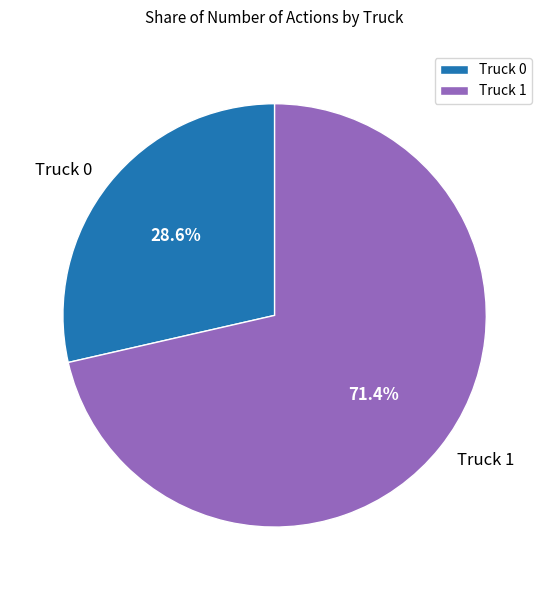

Which category has the smallest portion of the pie?

Truck 0